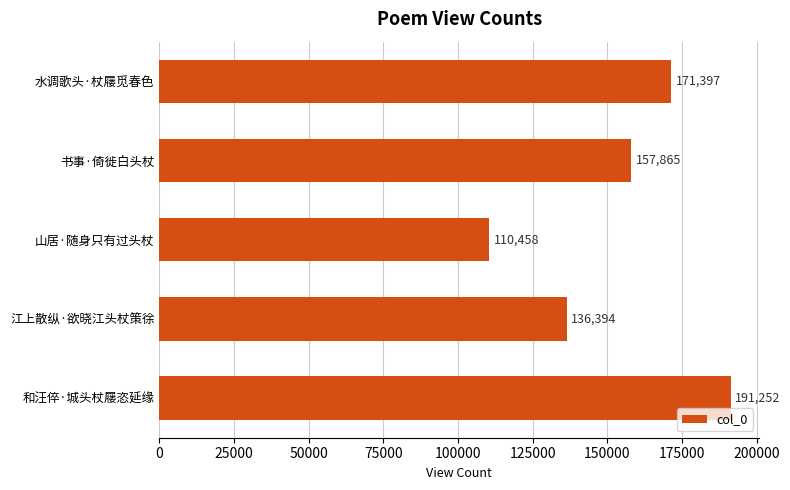

What is the difference between the maximum and minimum values?

80794